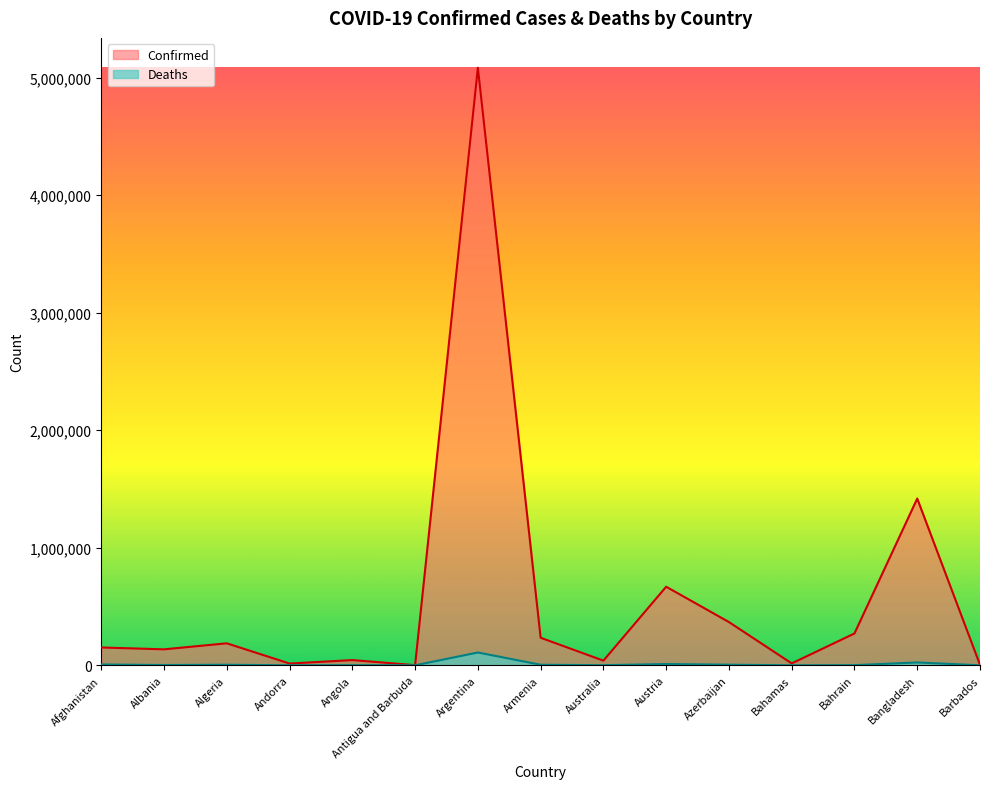

What are all the series names shown in the legend?

Confirmed, Deaths